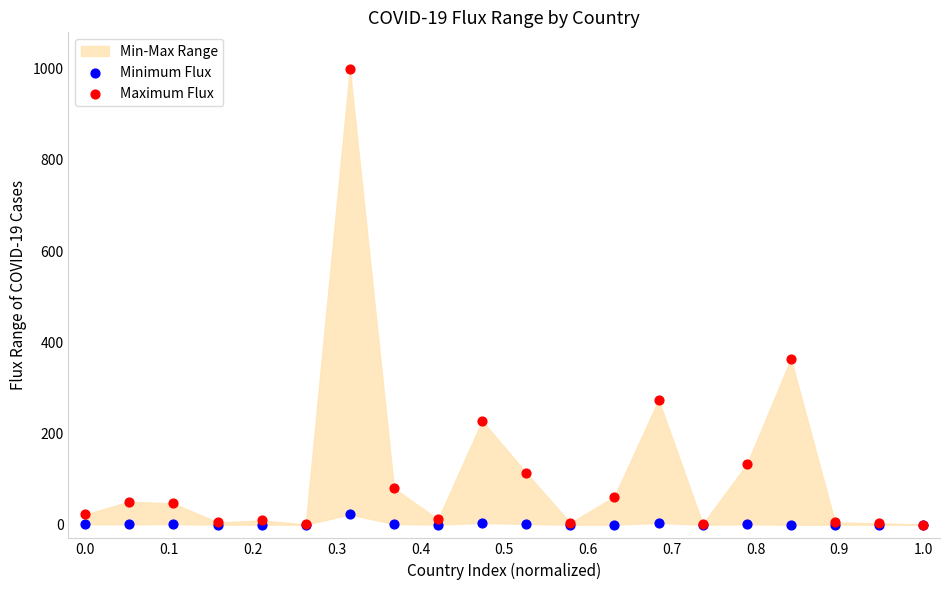

In the Maximum Flux series, what Y value is closest to 500?

363.3